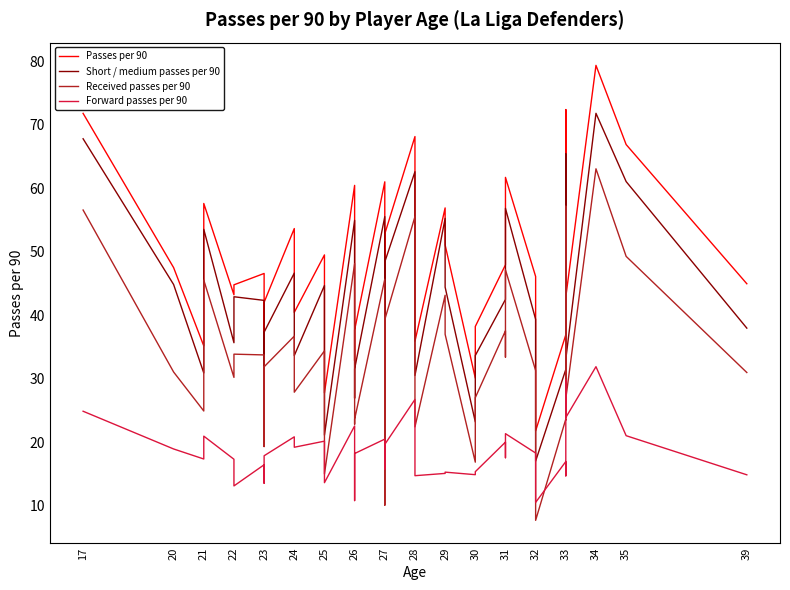

How many values in the Passes per 90 series are below 46?

19